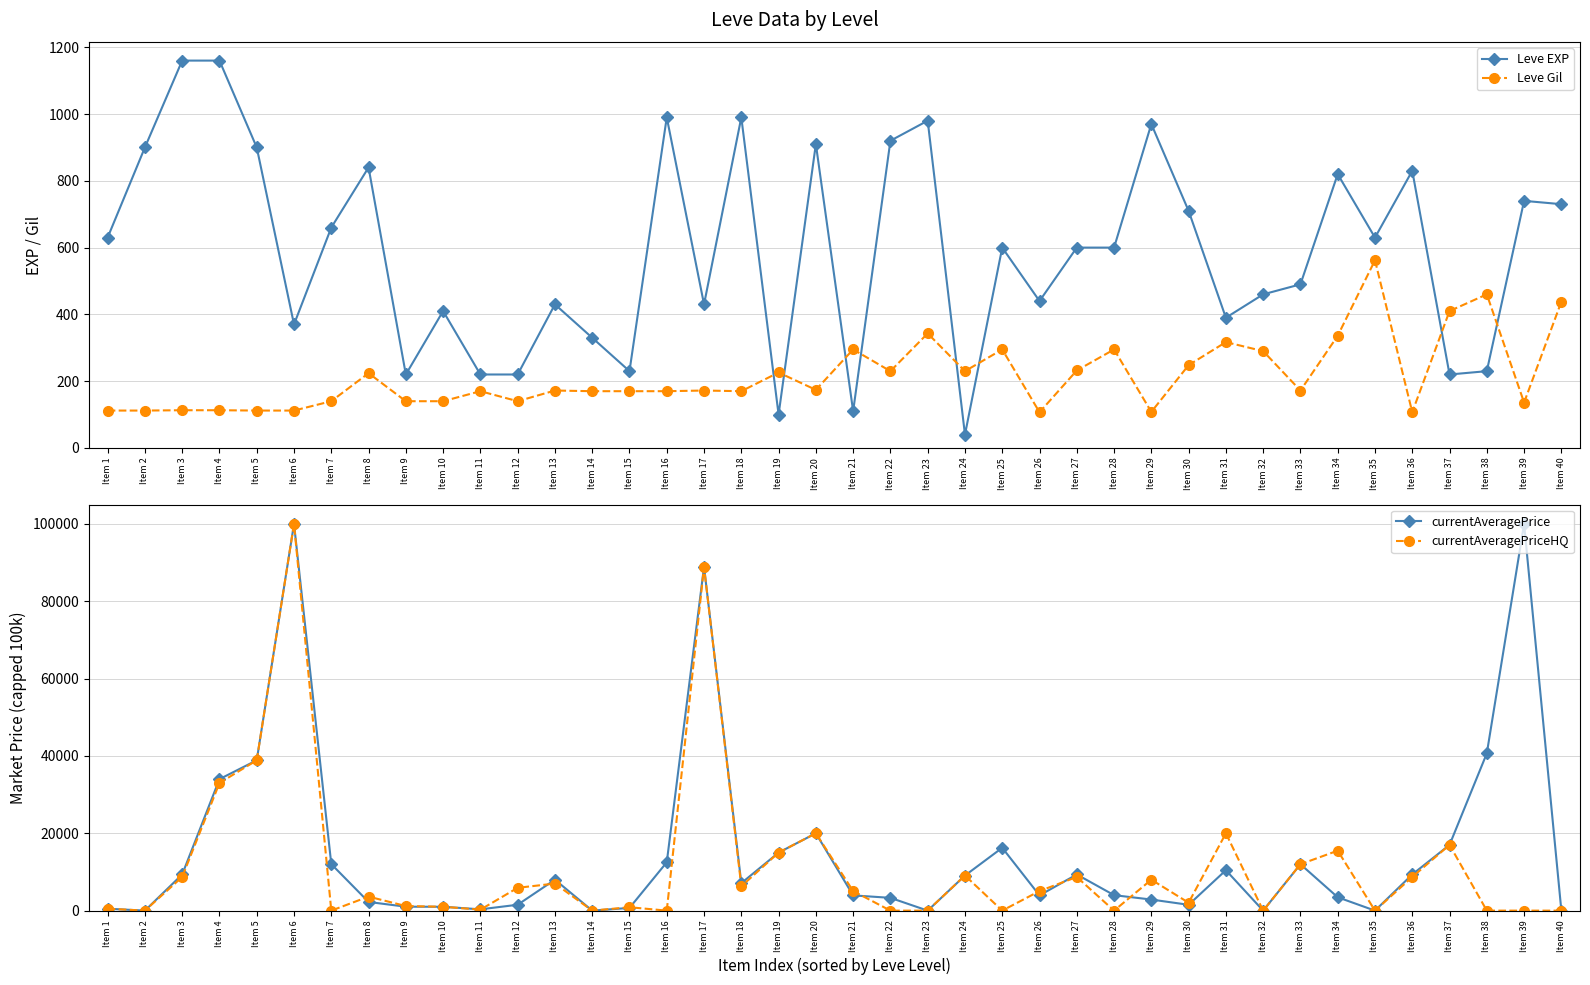

What is the value of the Leve Gil point at the 32nd from the left?

290